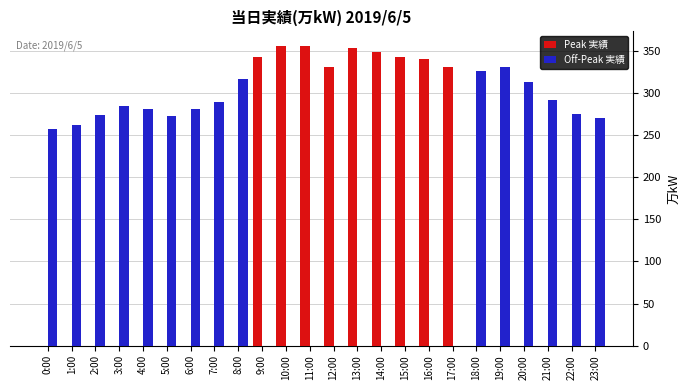

True or false: Peak 実績 has a value of 243 at 14:00.

False